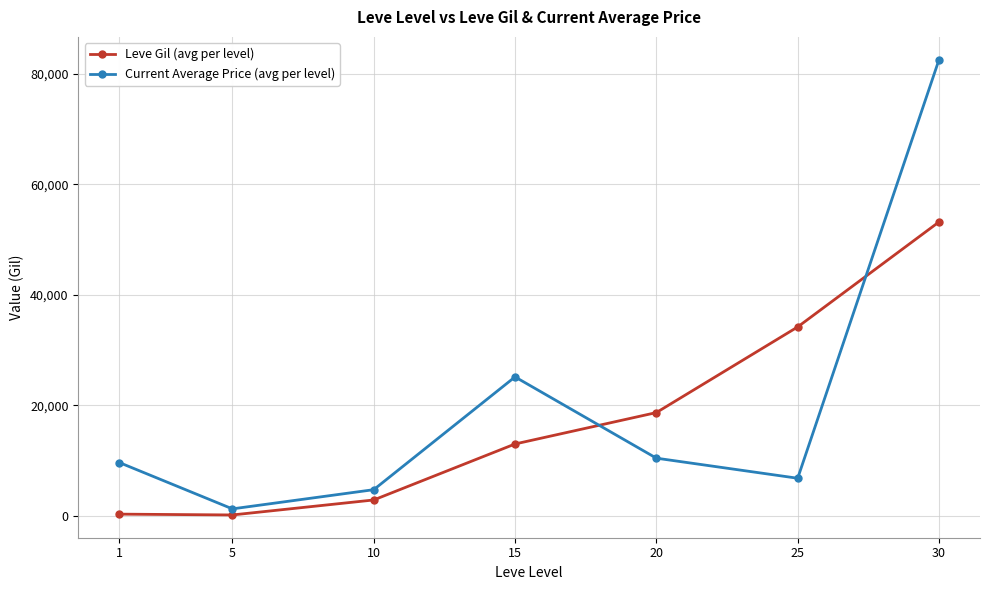

List the labels in order of Current Average Price (avg per level) value, smallest first.

5, 10, 25, 1, 20, 15, 30